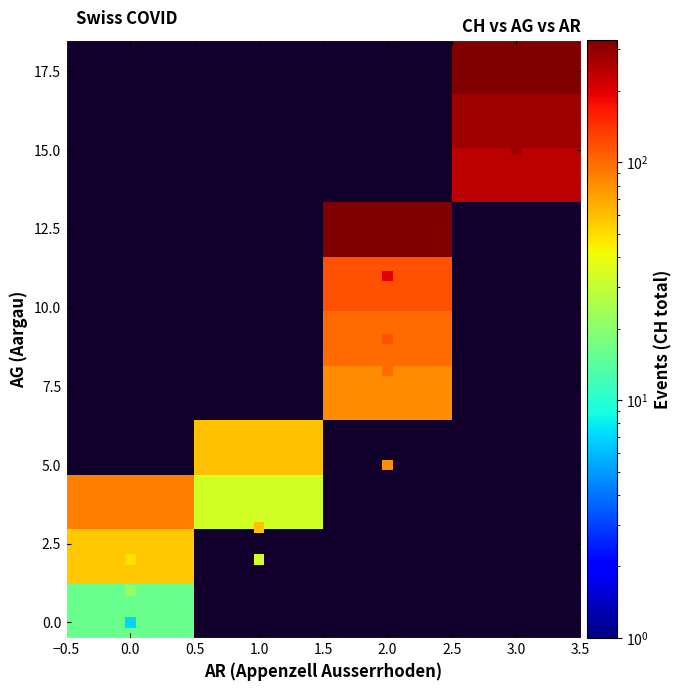

How many data points in AG are less than 1?

16